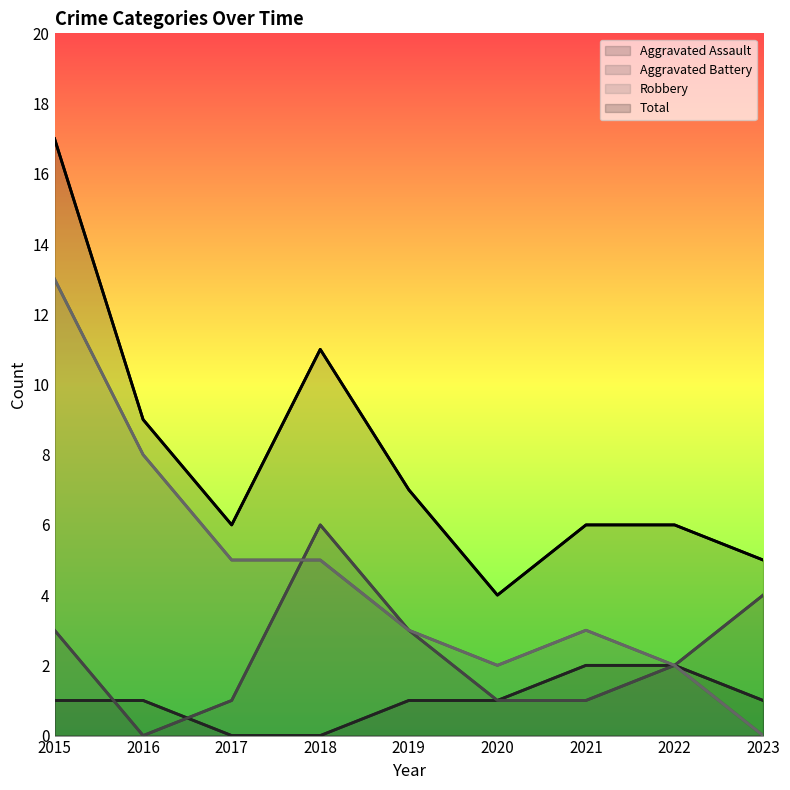

The Aggravated Battery series shows 6 at 2018. True or false?

True